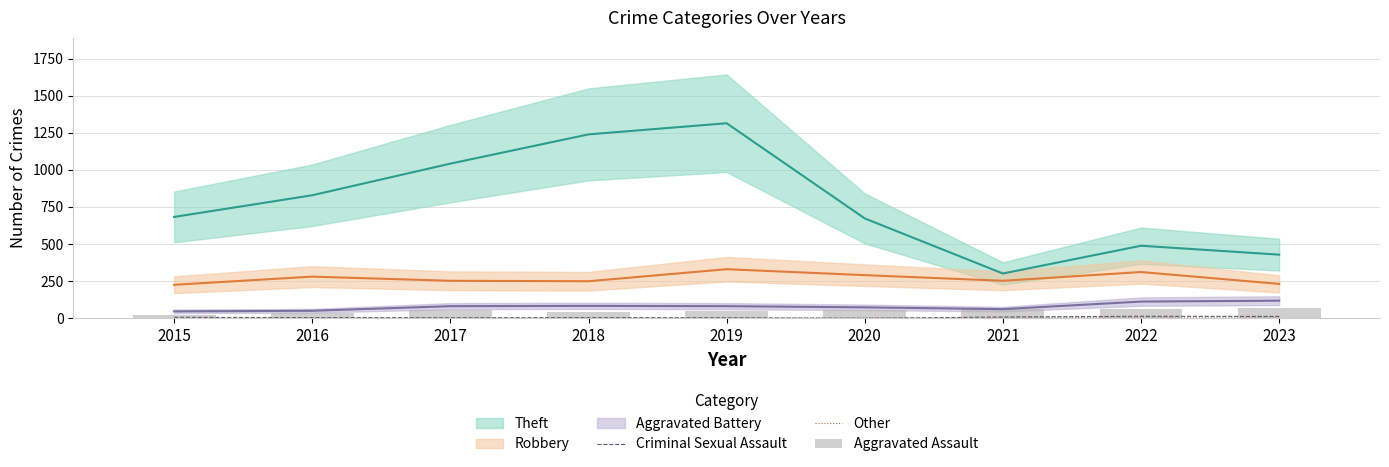

The value of Criminal Sexual Assault at 2020 is 6. True or false?

False